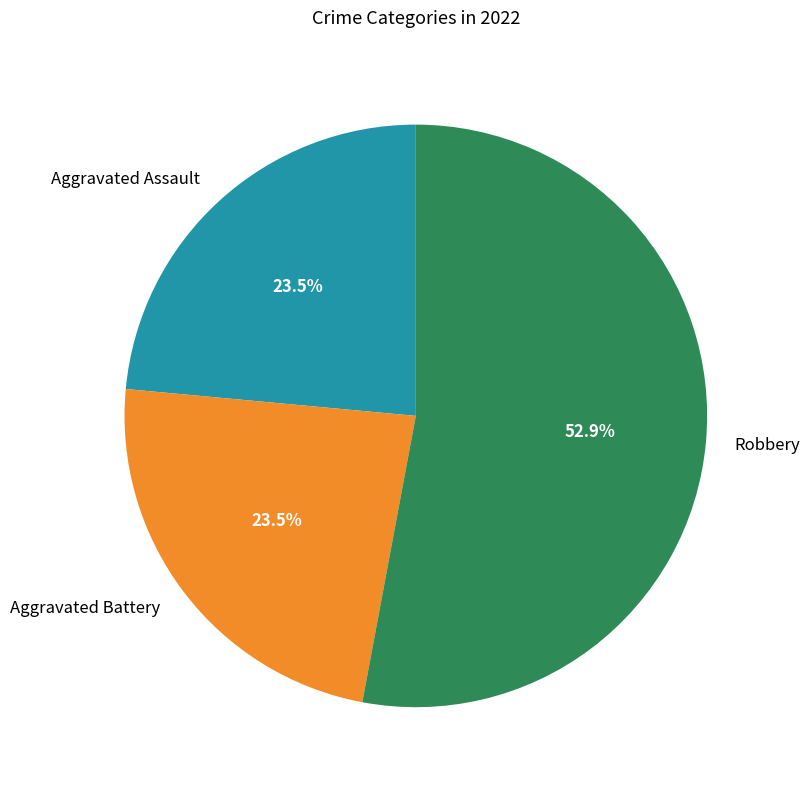

To the nearest percent, what is the difference between the largest and smallest slice percentages?

29%